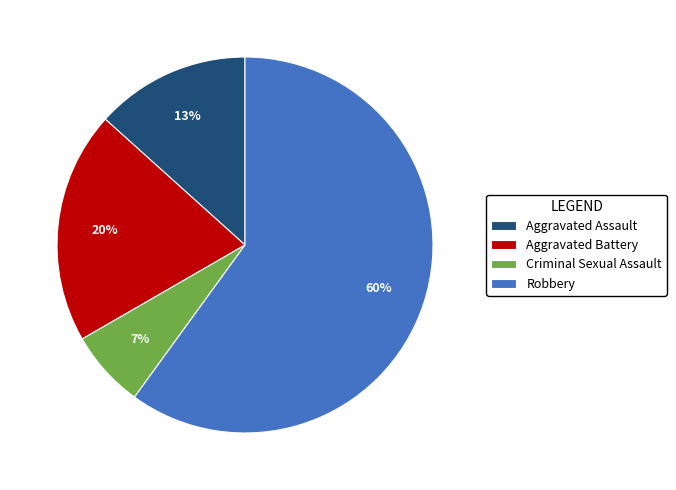

True or false: Robbery accounts for 60% of the total.

True